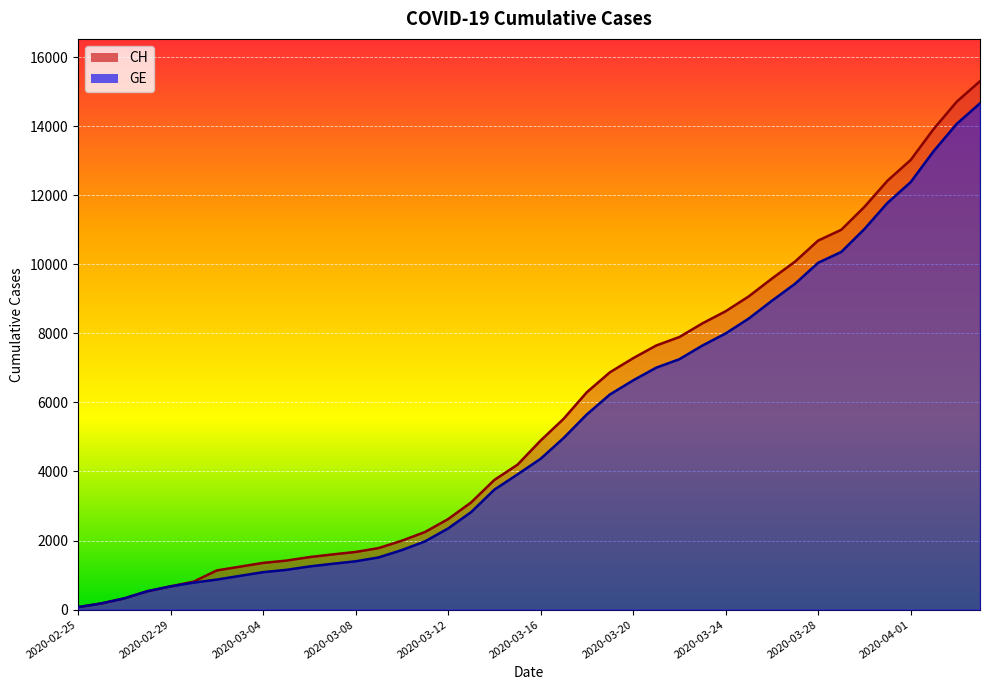

Reading left to right, what are all the values shown in this chart?

CH: 2020-02-25=72	2020-02-26=178	2020-02-27=326	2020-02-28=533	2020-02-29=673	2020-03-01=812	2020-03-02=1135	2020-03-03=1244	2020-03-04=1353	2020-03-05=1419	2020-03-06=1521	2020-03-07=1598	2020-03-08=1670	2020-03-09=1783	2020-03-10=1996	2020-03-11=2247	2020-03-12=2621	2020-03-13=3106	2020-03-14=3755	2020-03-15=4196	2020-03-16=4895	2020-03-17=5529	2020-03-18=6296	2020-03-19=6874	2020-03-20=7281	2020-03-21=7649	2020-03-22=7894	2020-03-23=8291	2020-03-24=8640	2020-03-25=9071	2020-03-26=9586	2020-03-27=10077	2020-03-28=10687	2020-03-29=11000	2020-03-30=11662	2020-03-31=12422	2020-04-01=13021	2020-04-02=13923	2020-04-03=14714	2020-04-04=15304
GE: 2020-02-25=72	2020-02-26=178	2020-02-27=326	2020-02-28=533	2020-02-29=673	2020-03-01=782	2020-03-02=870	2020-03-03=978	2020-03-04=1085	2020-03-05=1151	2020-03-06=1250	2020-03-07=1327	2020-03-08=1399	2020-03-09=1512	2020-03-10=1725	2020-03-11=1976	2020-03-12=2350	2020-03-13=2825	2020-03-14=3474	2020-03-15=3915	2020-03-16=4368	2020-03-17=4972	2020-03-18=5654	2020-03-19=6232	2020-03-20=6639	2020-03-21=7007	2020-03-22=7252	2020-03-23=7649	2020-03-24=7998	2020-03-25=8429	2020-03-26=8944	2020-03-27=9435	2020-03-28=10045	2020-03-29=10358	2020-03-30=11020	2020-03-31=11780	2020-04-01=12379	2020-04-02=13281	2020-04-03=14072	2020-04-04=14662